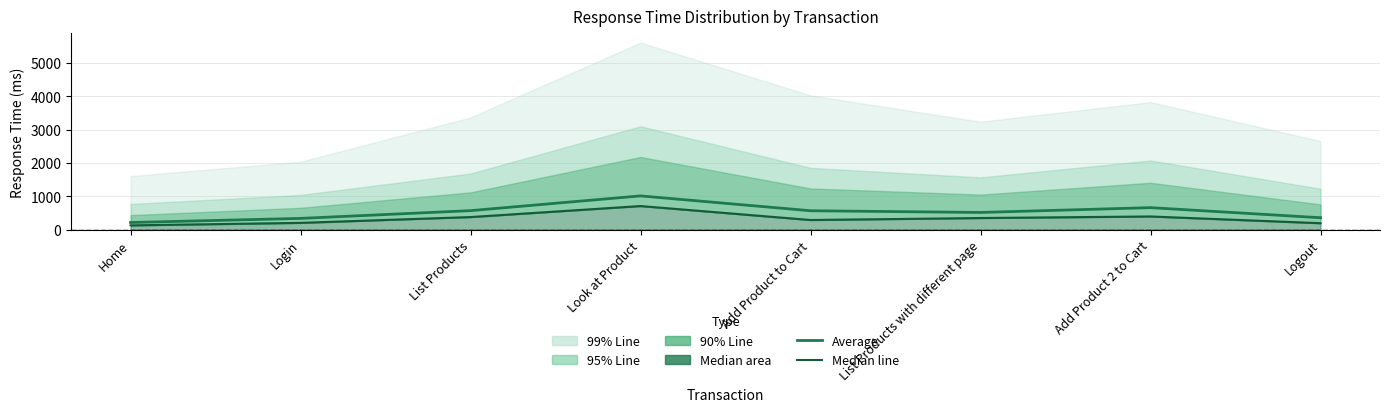

What position from the left is Look at Product?

4